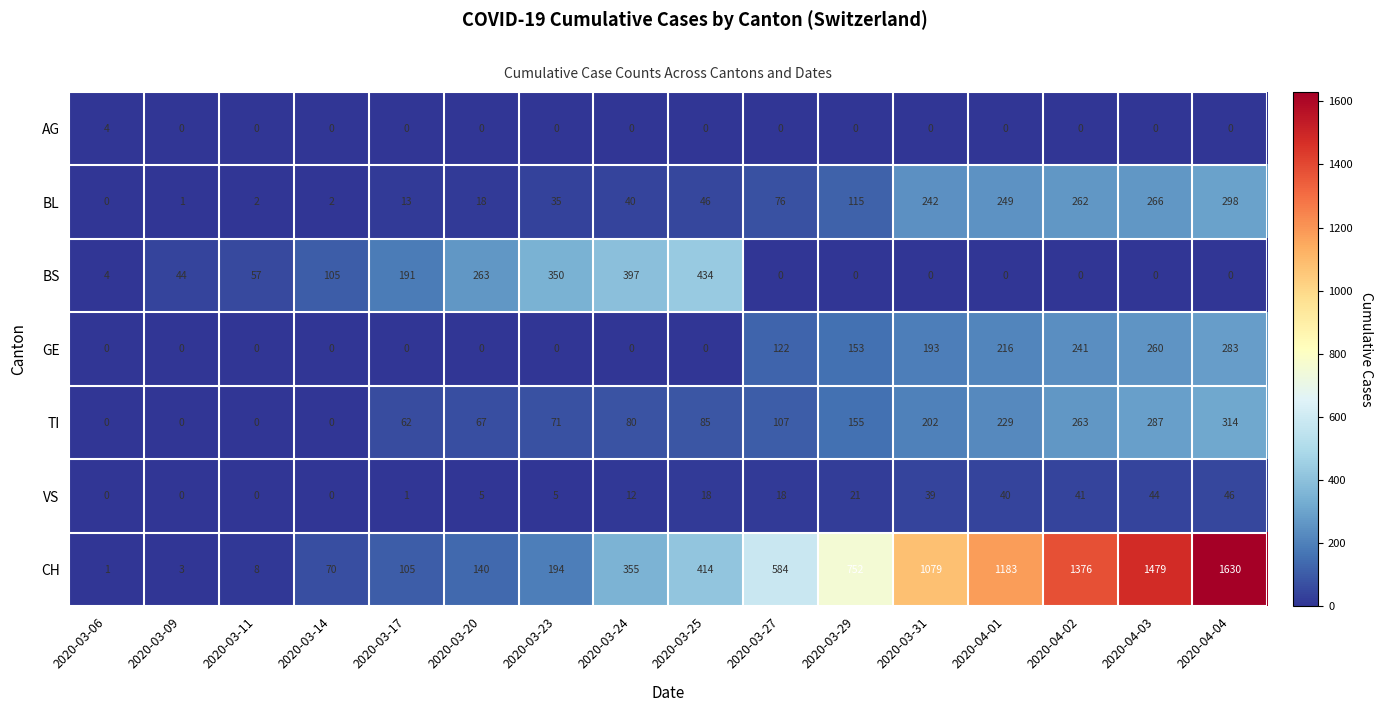

Which series has the largest range (max minus min)?

CH